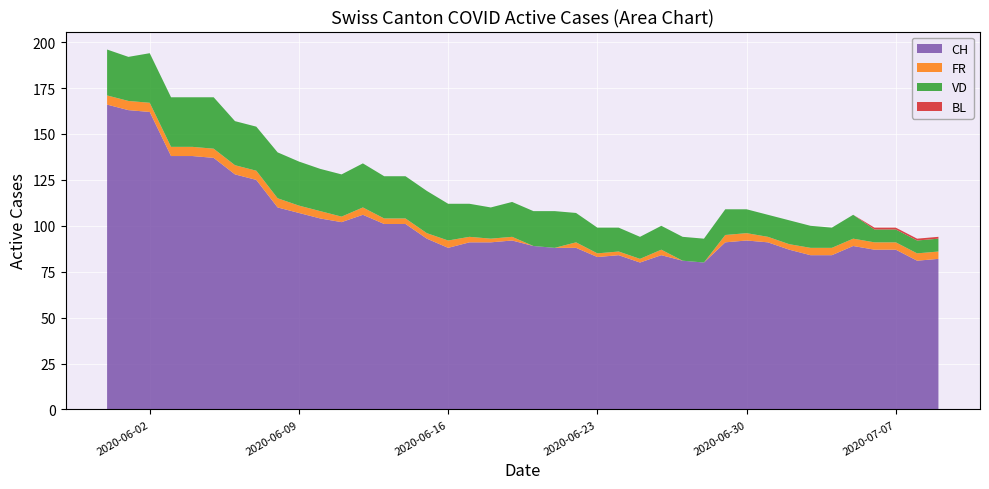

Reading left to right, extract all data points from this chart.

CH: 2020-05-31=166	2020-06-01=163	2020-06-02=162	2020-06-03=138	2020-06-04=138	2020-06-05=137	2020-06-06=128	2020-06-07=125	2020-06-08=110	2020-06-09=107	2020-06-10=104	2020-06-11=102	2020-06-12=106	2020-06-13=101	2020-06-14=101	2020-06-15=93	2020-06-16=88	2020-06-17=91	2020-06-18=91	2020-06-19=92	2020-06-20=89	2020-06-21=88	2020-06-22=88	2020-06-23=83	2020-06-24=84	2020-06-25=80	2020-06-26=84	2020-06-27=81	2020-06-28=80	2020-06-29=91	2020-06-30=92	2020-07-01=91	2020-07-02=87	2020-07-03=84	2020-07-04=84	2020-07-05=89	2020-07-06=87	2020-07-07=87	2020-07-08=81	2020-07-09=82
FR: 2020-05-31=5	2020-06-01=5	2020-06-02=5	2020-06-03=5	2020-06-04=5	2020-06-05=5	2020-06-06=5	2020-06-07=5	2020-06-08=5	2020-06-09=4	2020-06-10=4	2020-06-11=3	2020-06-12=4	2020-06-13=3	2020-06-14=3	2020-06-15=3	2020-06-16=4	2020-06-17=3	2020-06-18=2	2020-06-19=2	2020-06-20=0	2020-06-21=0	2020-06-22=3	2020-06-23=2	2020-06-24=2	2020-06-25=2	2020-06-26=3	2020-06-27=0	2020-06-28=0	2020-06-29=4	2020-06-30=4	2020-07-01=3	2020-07-02=3	2020-07-03=4	2020-07-04=4	2020-07-05=4	2020-07-06=4	2020-07-07=4	2020-07-08=4	2020-07-09=4
VD: 2020-05-31=25	2020-06-01=24	2020-06-02=27	2020-06-03=27	2020-06-04=27	2020-06-05=28	2020-06-06=24	2020-06-07=24	2020-06-08=25	2020-06-09=24	2020-06-10=23	2020-06-11=23	2020-06-12=24	2020-06-13=23	2020-06-14=23	2020-06-15=23	2020-06-16=20	2020-06-17=18	2020-06-18=17	2020-06-19=19	2020-06-20=19	2020-06-21=20	2020-06-22=16	2020-06-23=14	2020-06-24=13	2020-06-25=12	2020-06-26=13	2020-06-27=13	2020-06-28=13	2020-06-29=14	2020-06-30=13	2020-07-01=12	2020-07-02=13	2020-07-03=12	2020-07-04=11	2020-07-05=13	2020-07-06=7	2020-07-07=7	2020-07-08=7	2020-07-09=7
BL: 2020-05-31=0	2020-06-01=0	2020-06-02=0	2020-06-03=0	2020-06-04=0	2020-06-05=0	2020-06-06=0	2020-06-07=0	2020-06-08=0	2020-06-09=0	2020-06-10=0	2020-06-11=0	2020-06-12=0	2020-06-13=0	2020-06-14=0	2020-06-15=0	2020-06-16=0	2020-06-17=0	2020-06-18=0	2020-06-19=0	2020-06-20=0	2020-06-21=0	2020-06-22=0	2020-06-23=0	2020-06-24=0	2020-06-25=0	2020-06-26=0	2020-06-27=0	2020-06-28=0	2020-06-29=0	2020-06-30=0	2020-07-01=0	2020-07-02=0	2020-07-03=0	2020-07-04=0	2020-07-05=0	2020-07-06=1	2020-07-07=1	2020-07-08=1	2020-07-09=1